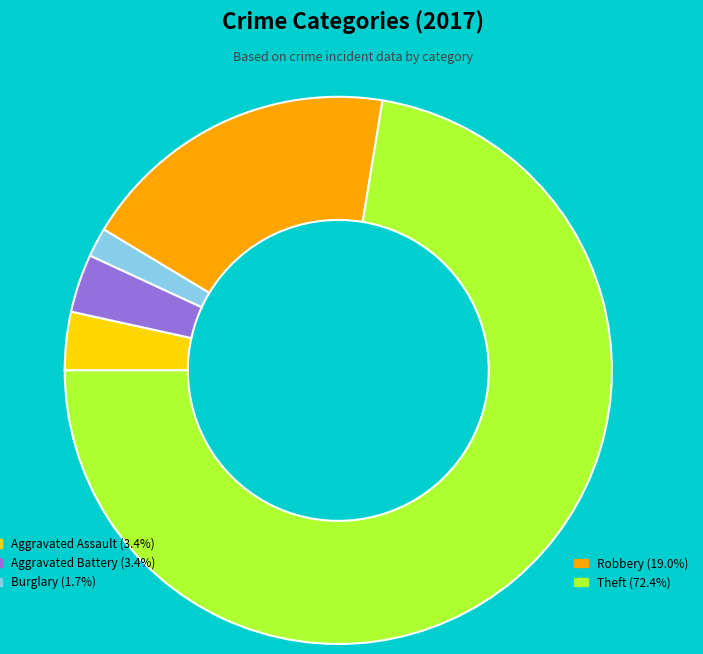

Is there any slice that represents more than half of the pie?

Yes